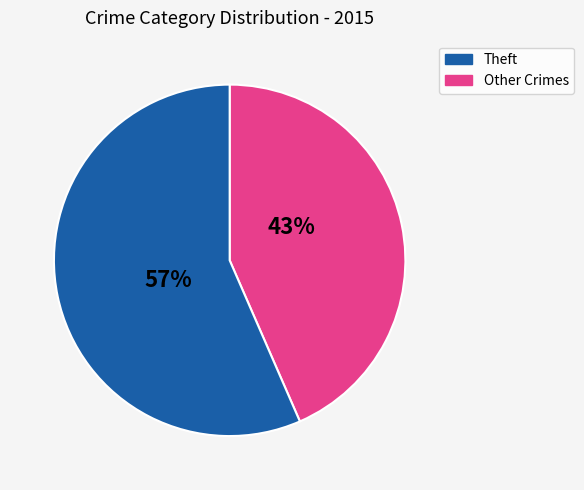

What percentage is the Theft slice, to the nearest percent?

43%